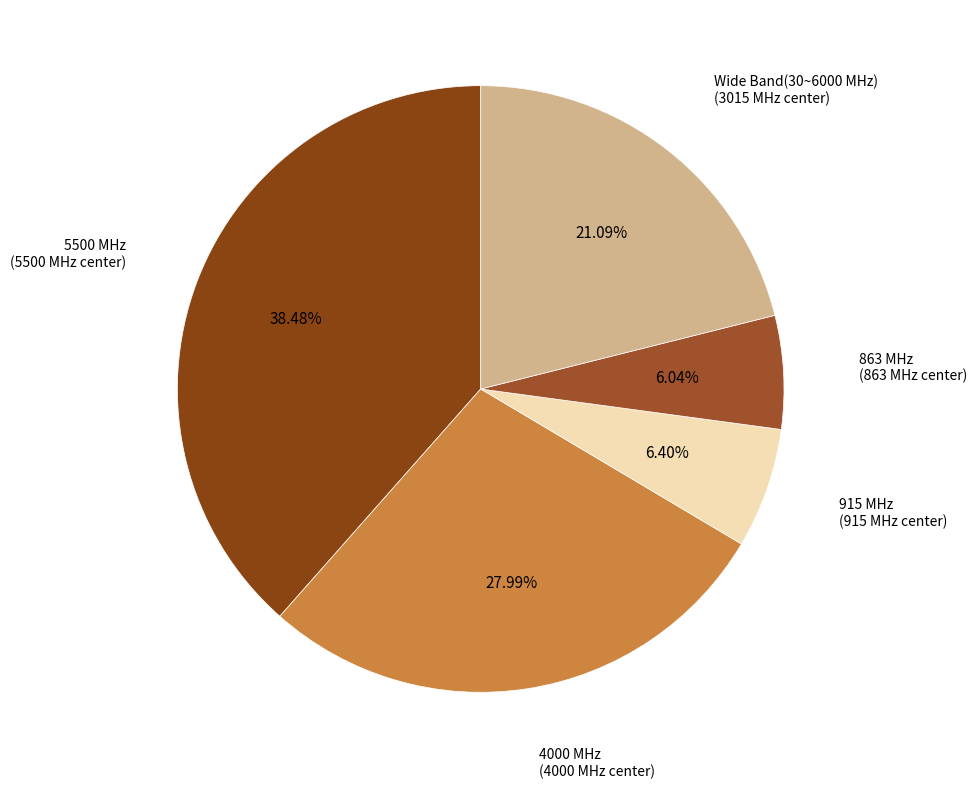

To the nearest percent, what percentage of the pie is 915 MHz?

6%